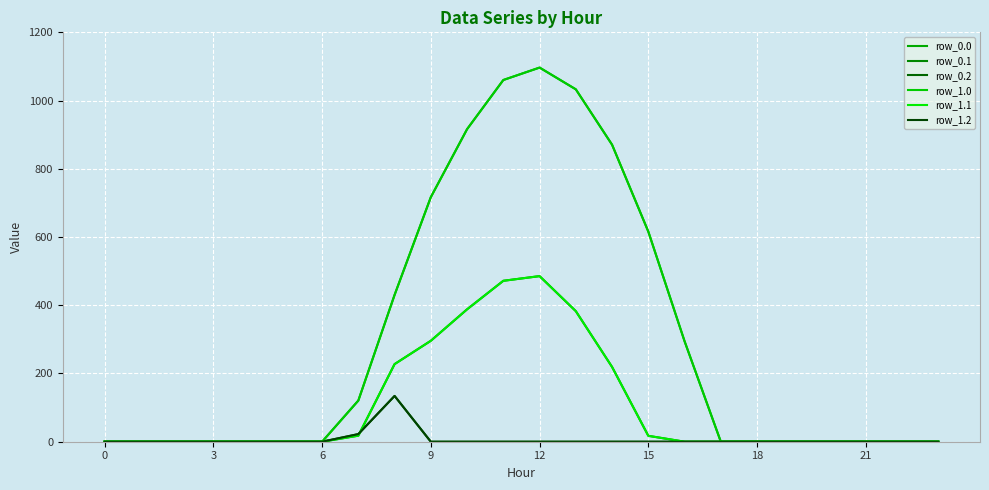

Does the chart display data point markers on the line(s)?

No